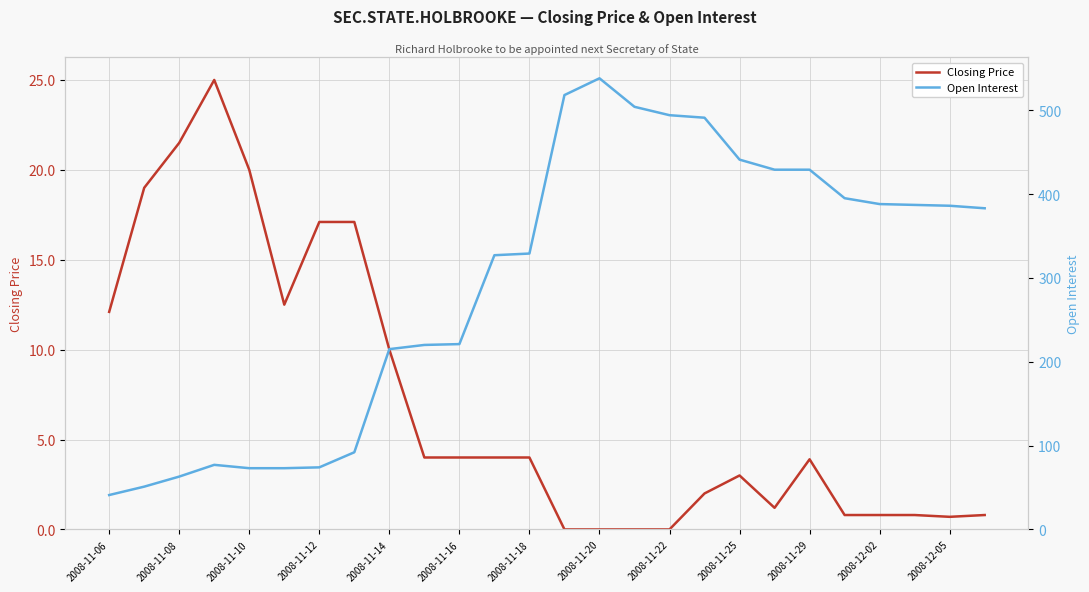

True or false: Closing Price has a value of 2.0 at 2008-11-29.

False